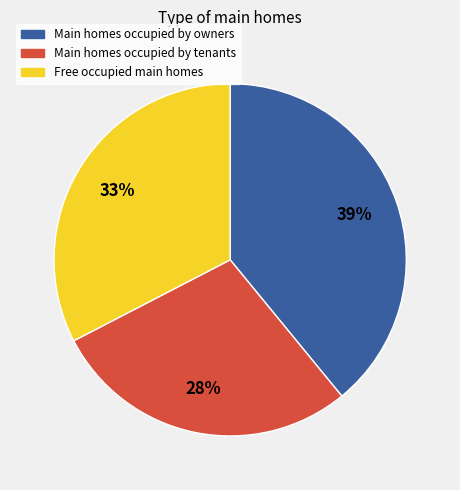

The Main homes occupied by owners slice represents 25% of the pie. True or false?

False